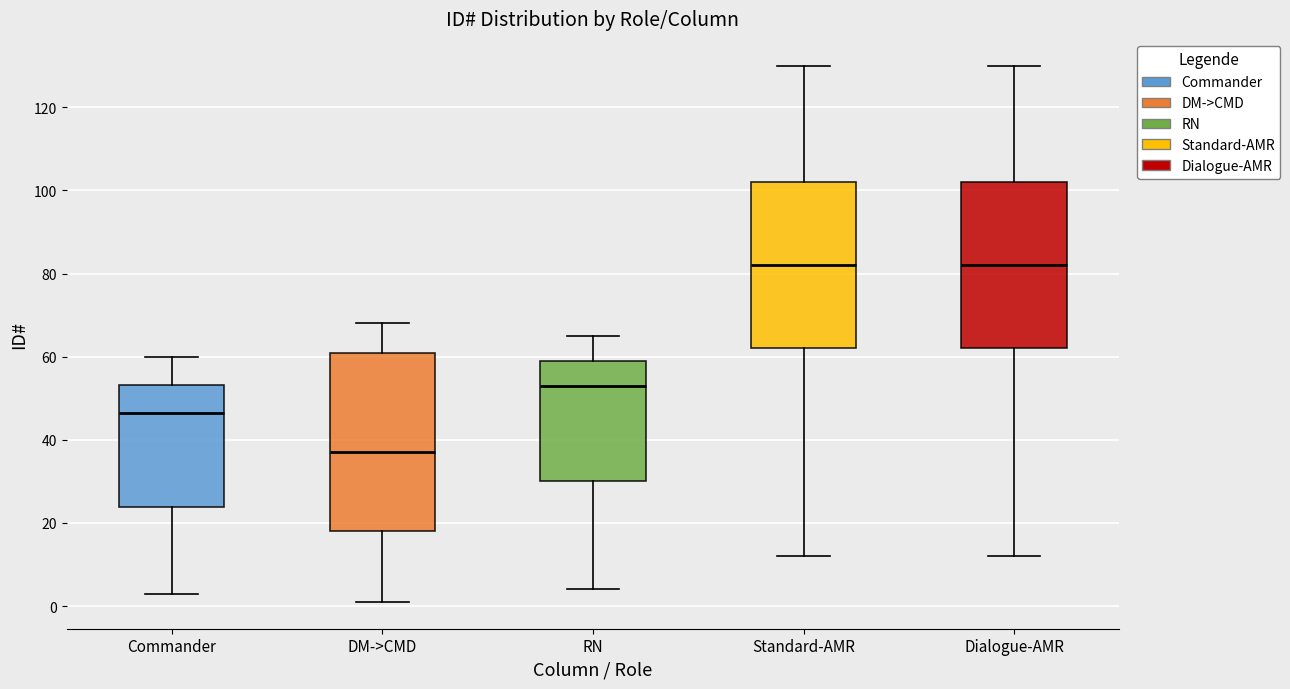

Which box's median line is the lowest?

DM->CMD